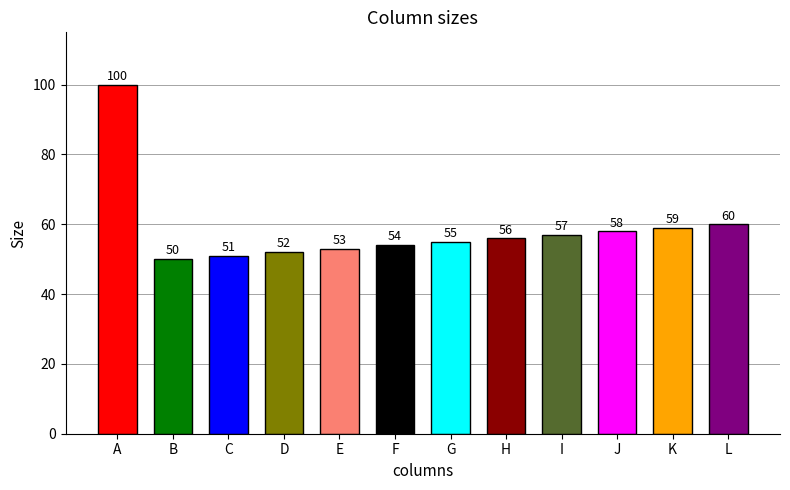

Reading left to right, what are all the values shown in this chart?

A=100	B=50	C=51	D=52	E=53	F=54	G=55	H=56	I=57	J=58	K=59	L=60